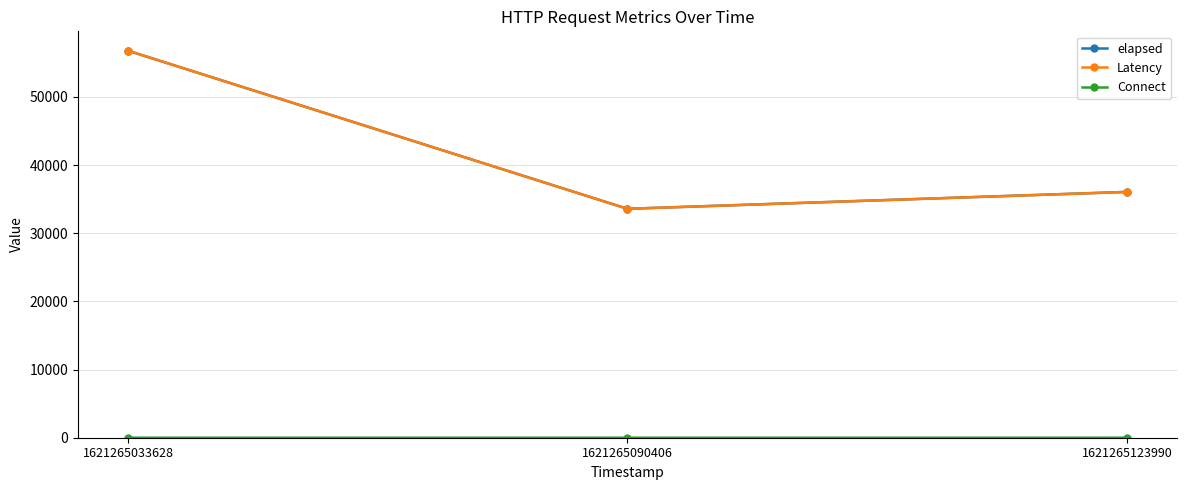

At which category is the sum across all series the highest?

1621265033628